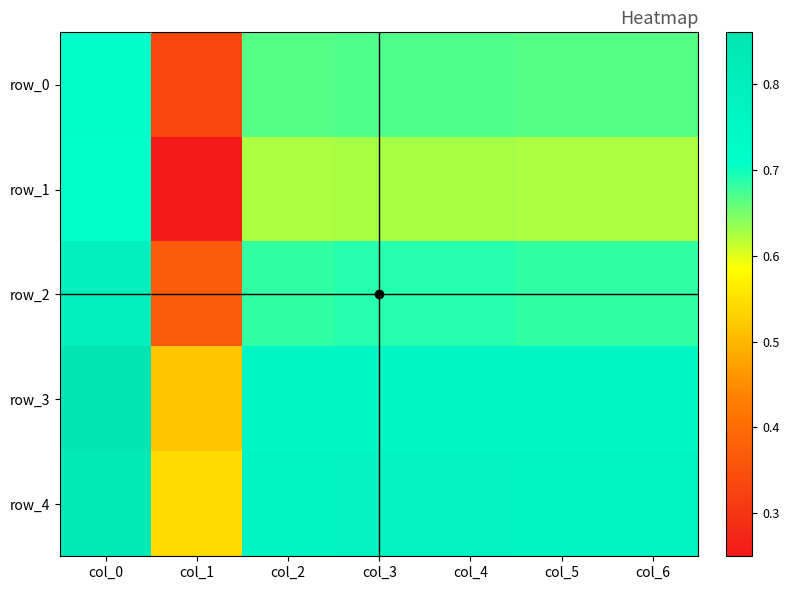

What is the average value of the row_1 series?

0.6